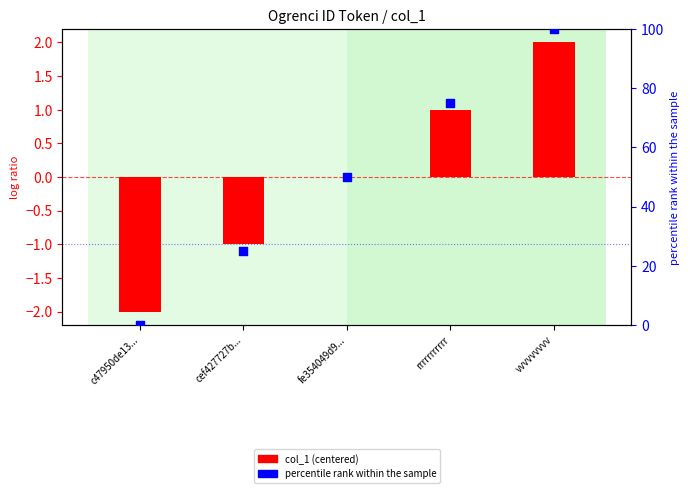

What is the total value across all series at fe354049d9...?

50